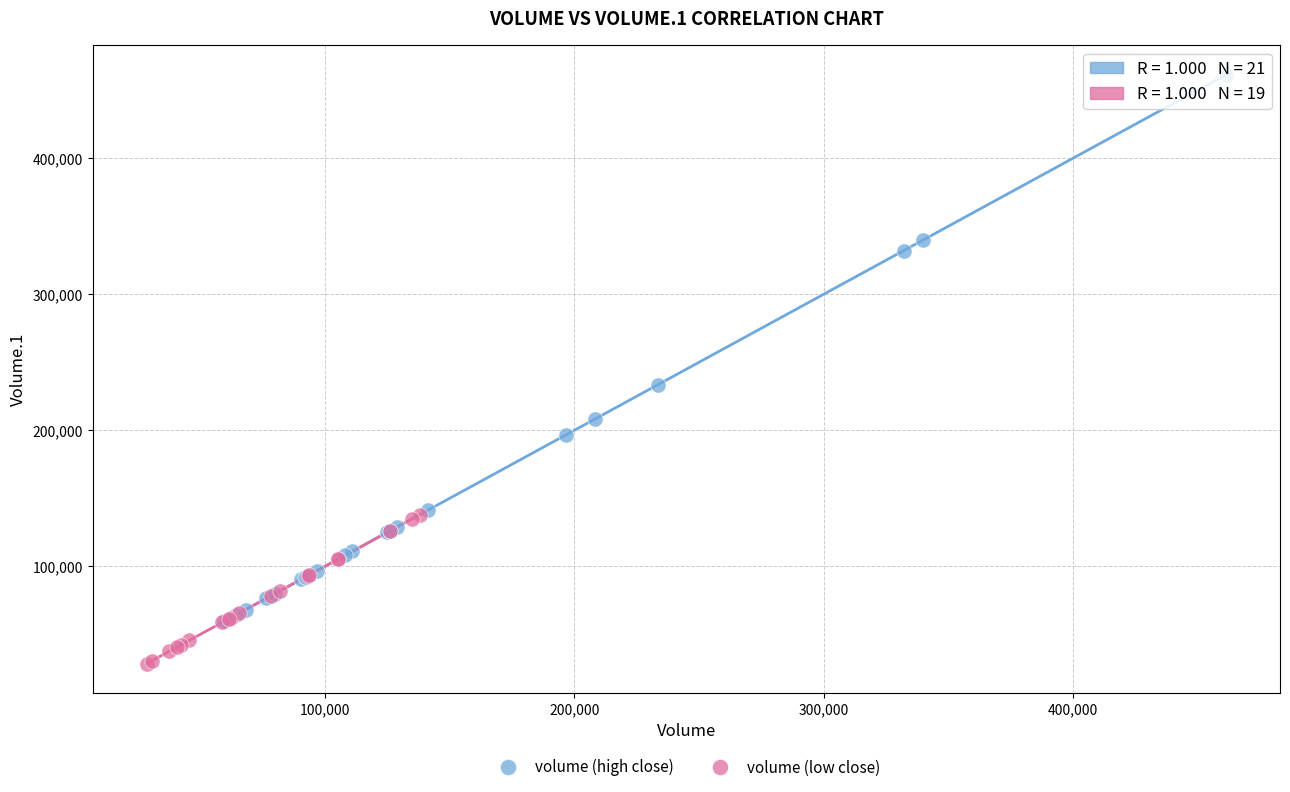

What are all the series names shown in the legend?

volume (high close), volume (low close)